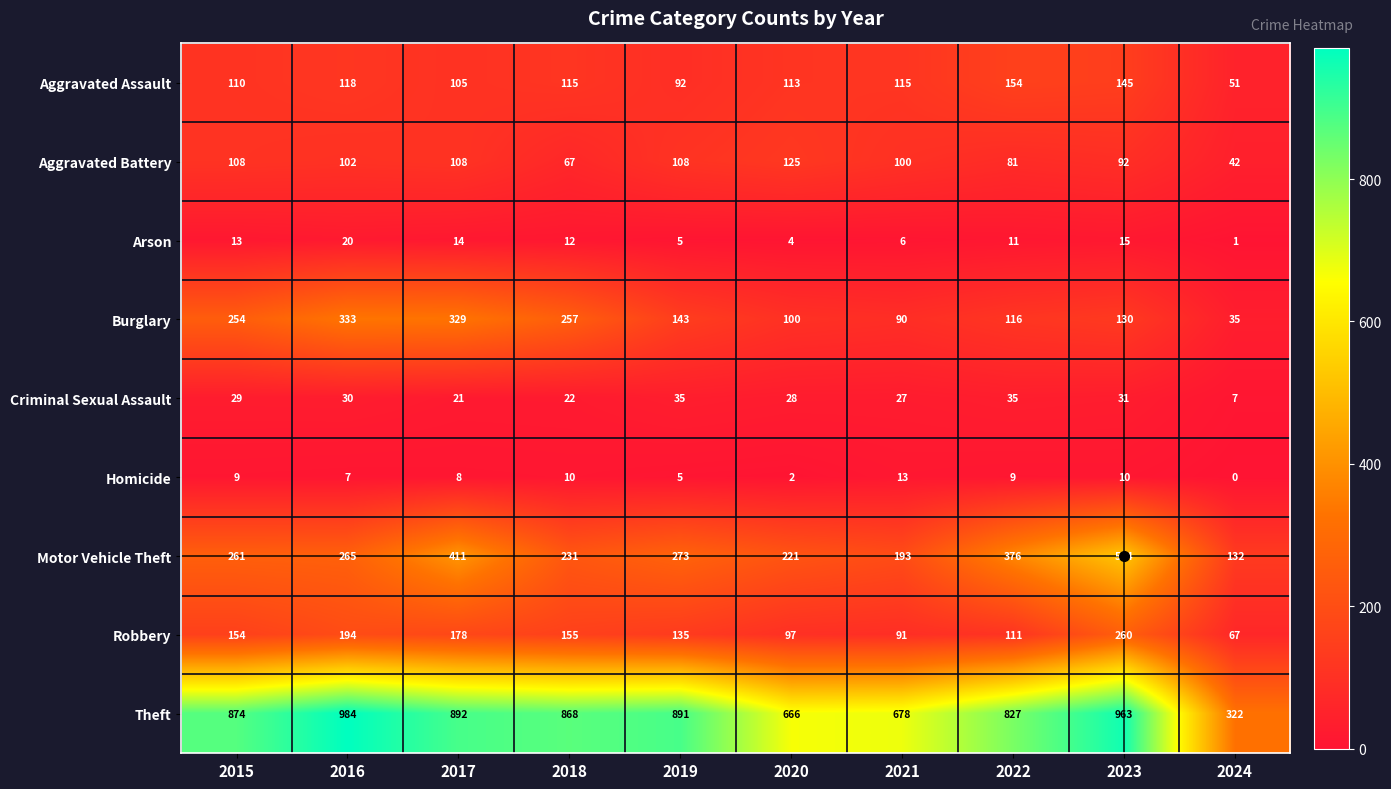

At 2024, list the series in order from largest to smallest.

Theft, Motor Vehicle Theft, Robbery, Aggravated Assault, Aggravated Battery, Burglary, Criminal Sexual Assault, Arson, Homicide